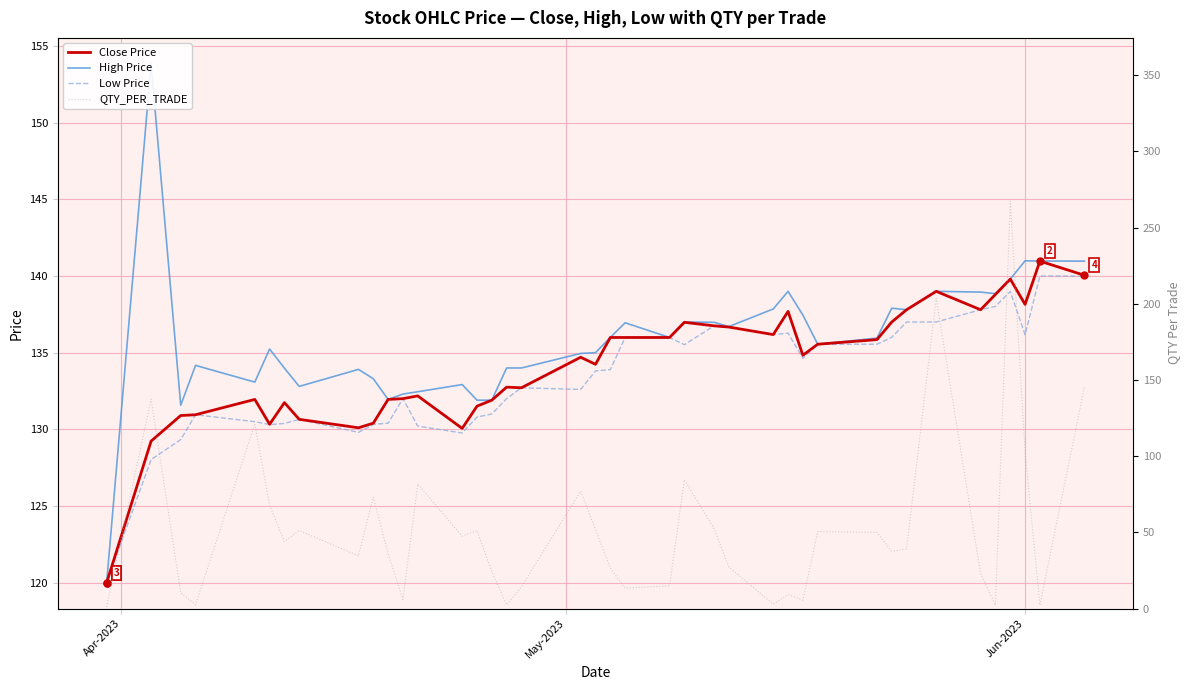

Does the chart have visible grid lines?

Yes